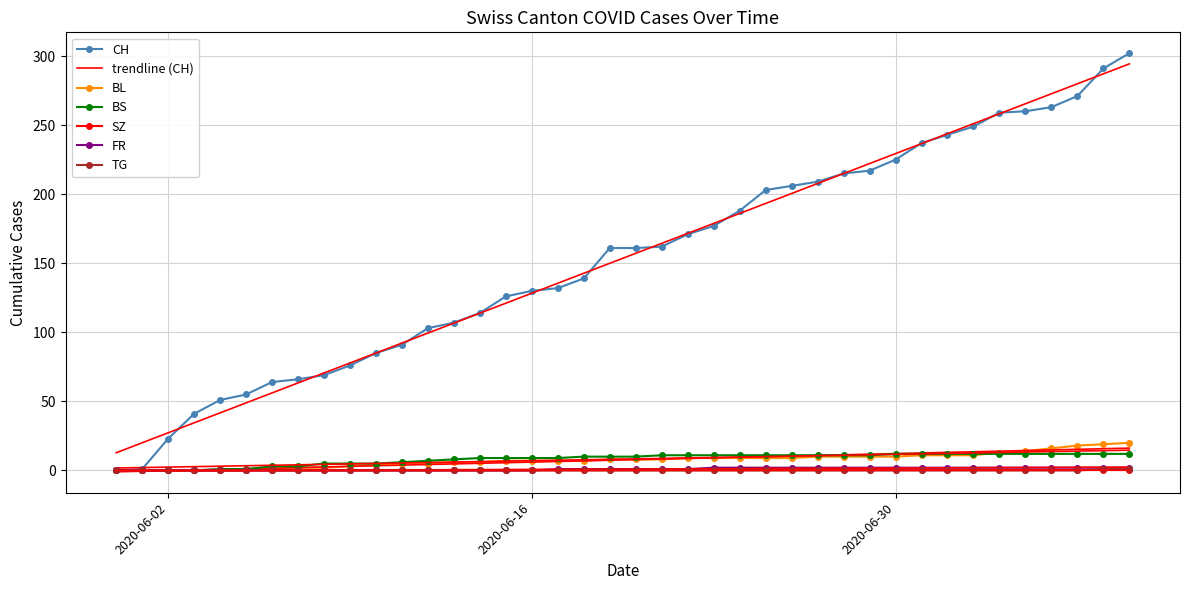

What is the maximum value shown in the chart?

302